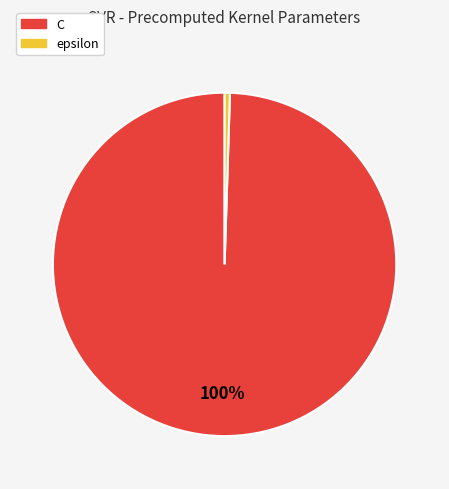

Rank the categories by value from lowest to highest.

epsilon, C